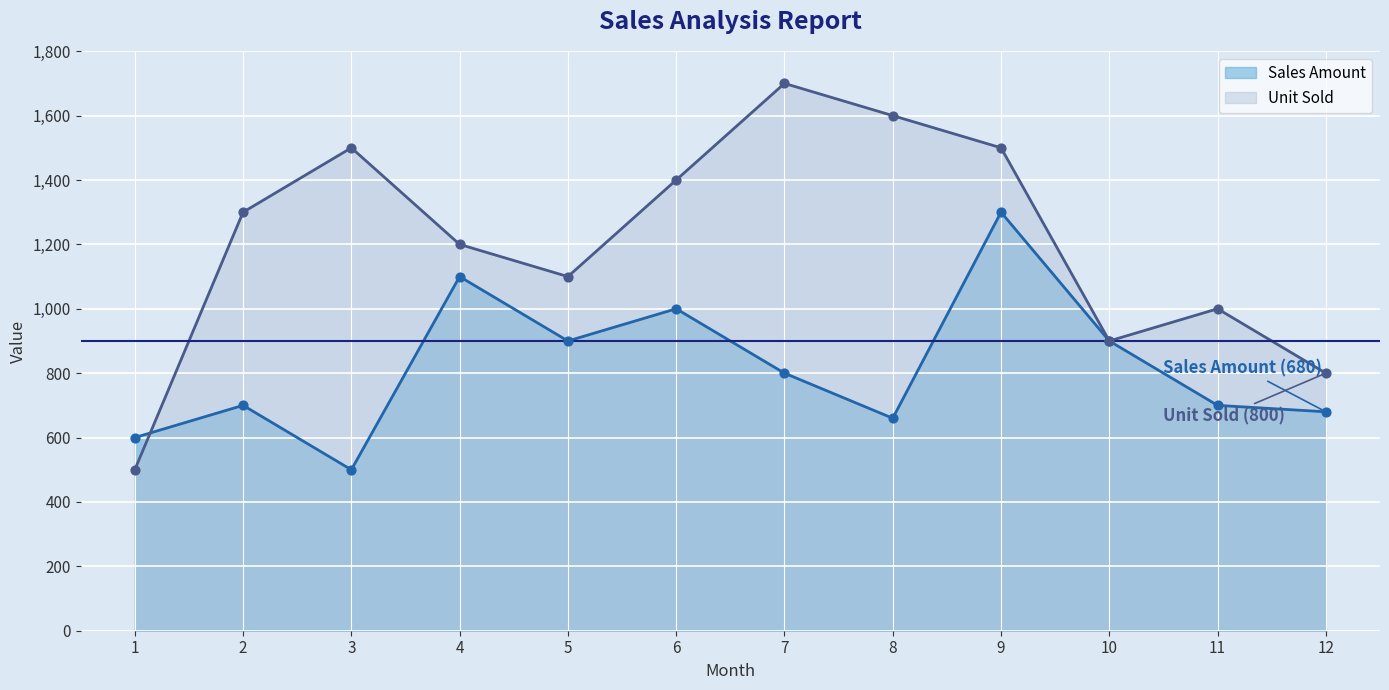

What are all the series names shown in the legend?

Sales Amount, Unit Sold